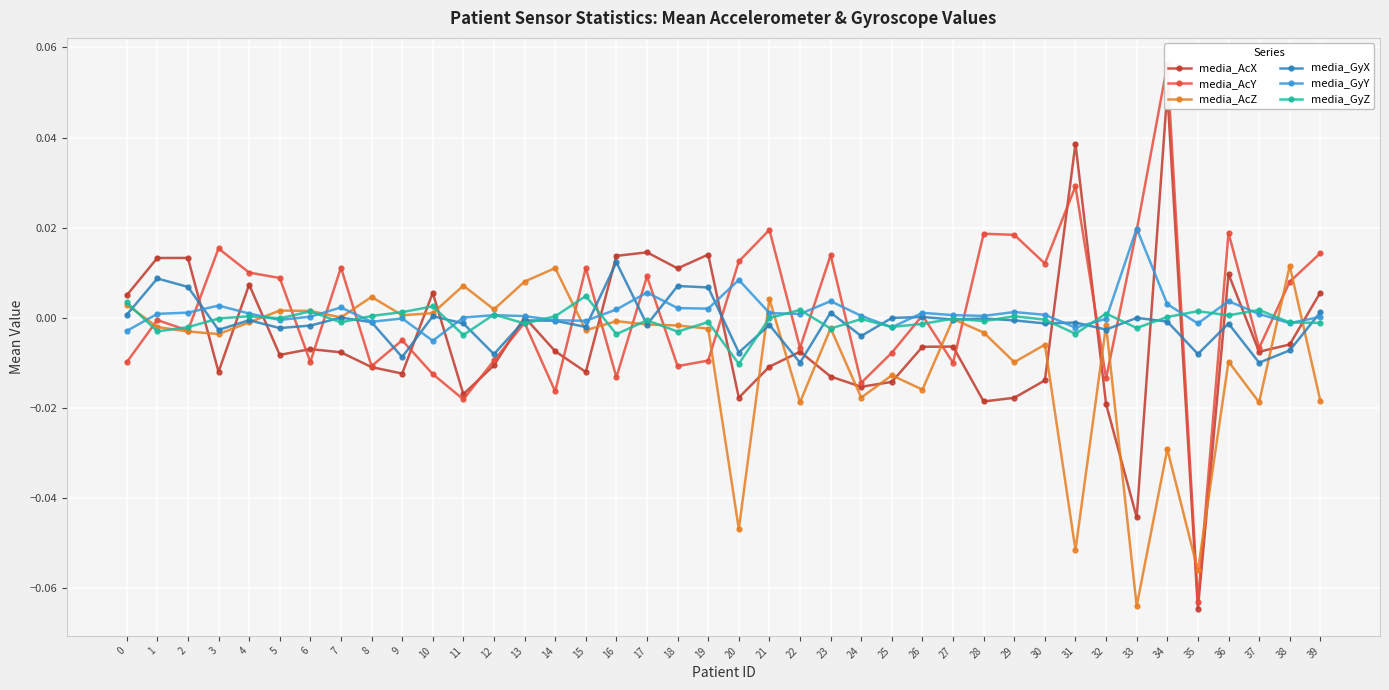

Is it true that media_GyY equals -0.0 at 32?

False